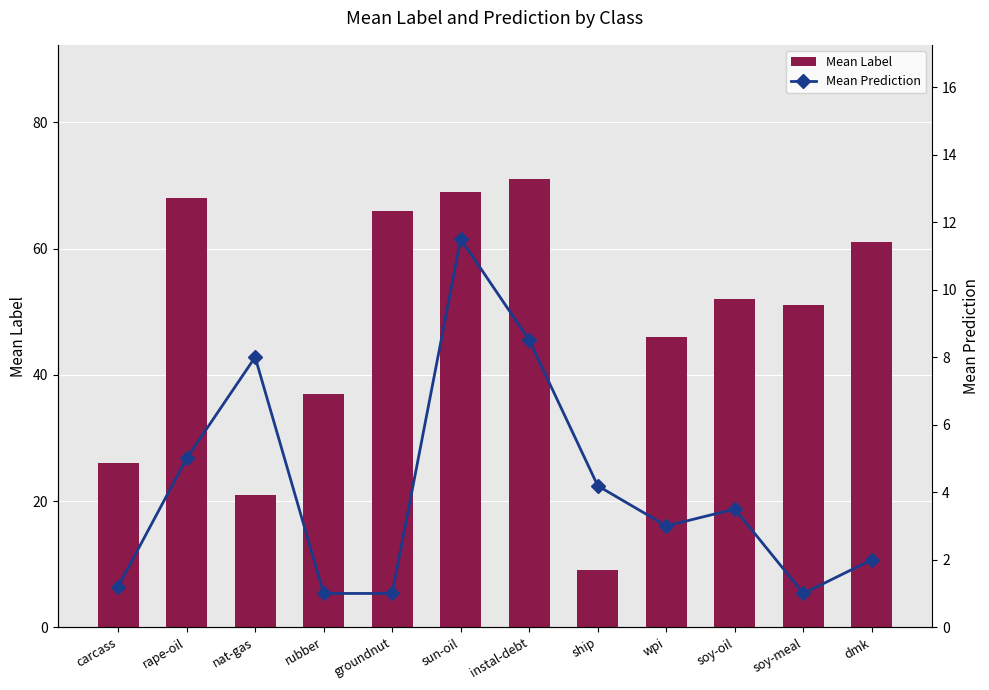

Reading left to right, list all the values displayed in this chart.

Mean Label: 26.0	68.0	21.0	37.0	66.0	69.0	71.0	9.0	46.0	52.0	51.0	61.0
Mean Prediction: 1.2	5.0	8.0	1.0	1.0	11.5	8.5	4.2	3.0	3.5	1.0	2.0